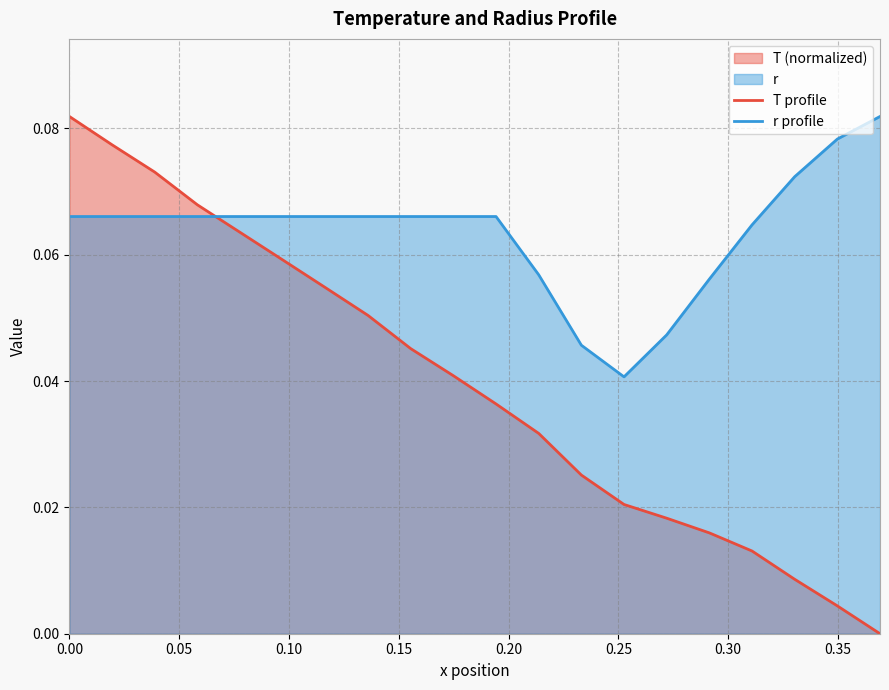

Which series has the widest spread of values?

T profile